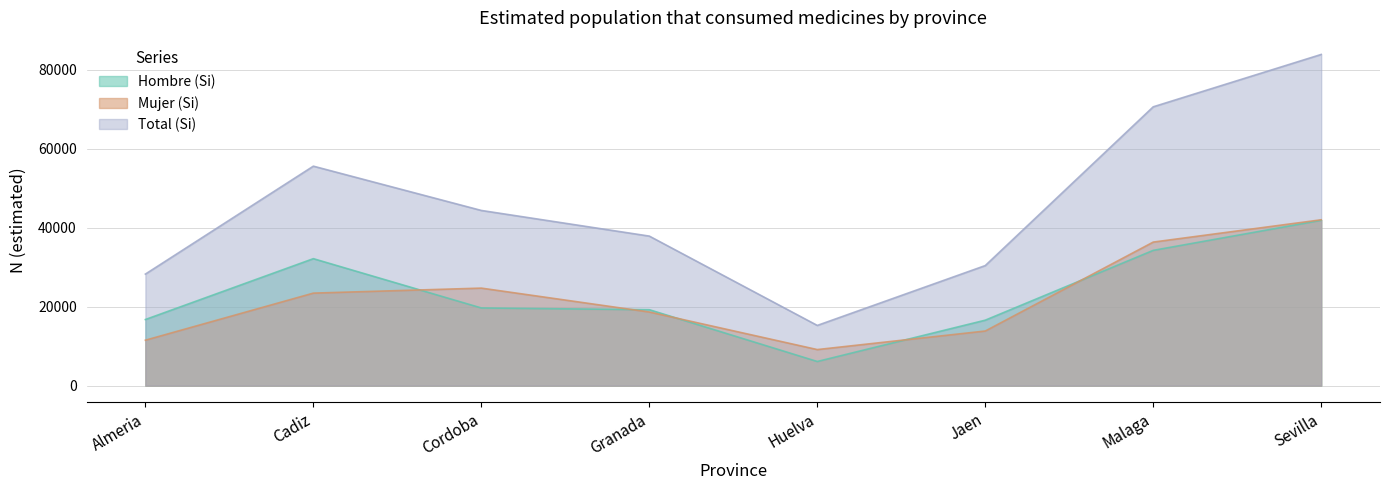

How many lines are shown in the chart?

3